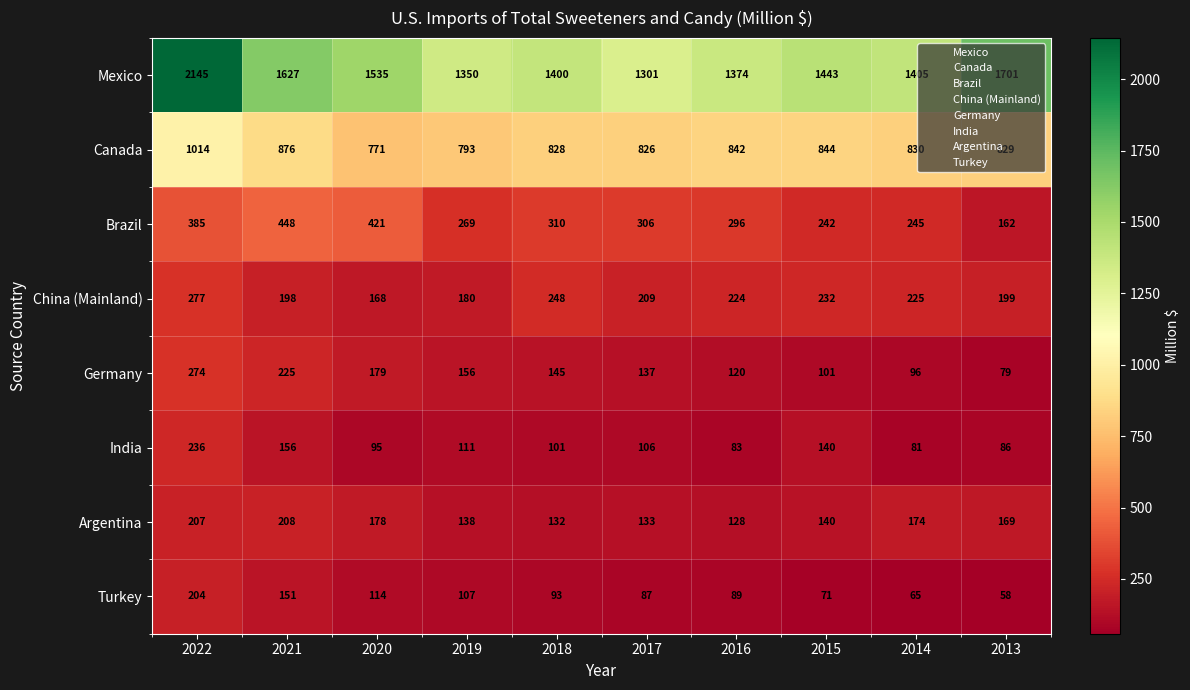

At which category does the chart reach its minimum across all series?

2013